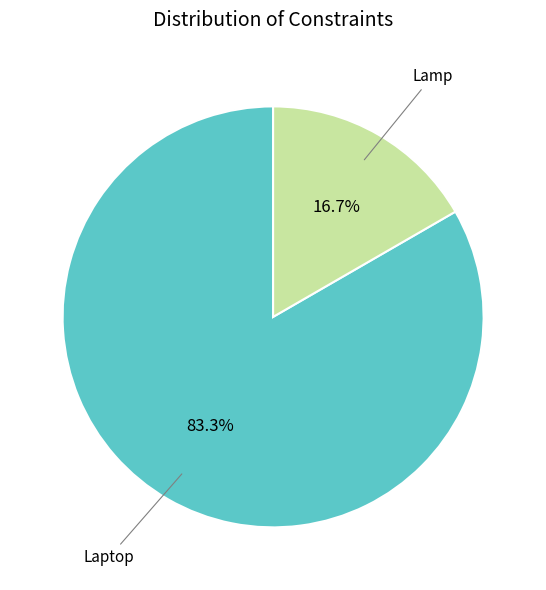

Which slice is the largest?

Laptop